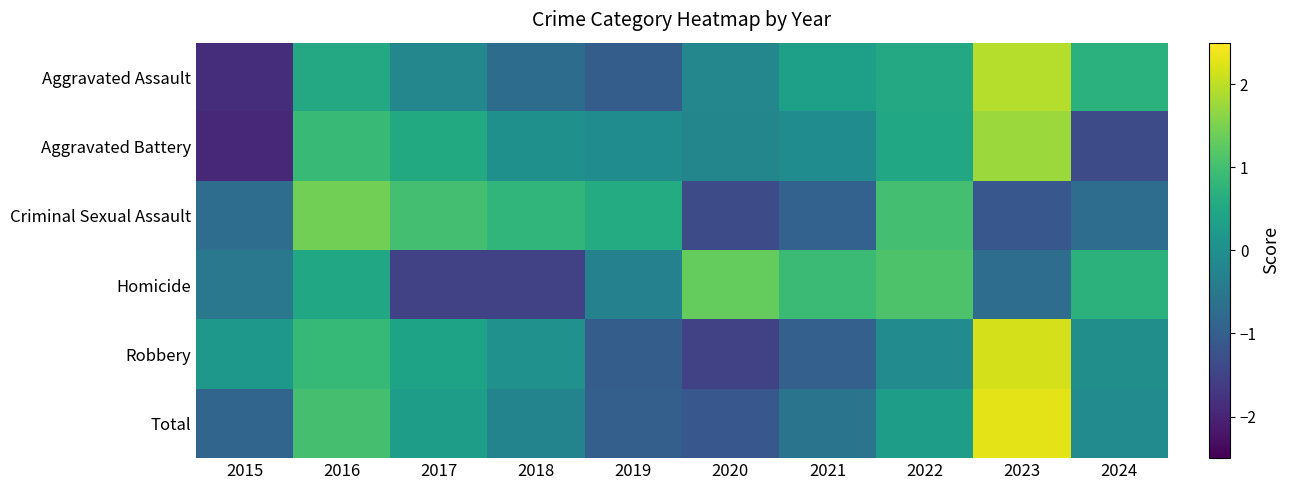

At 2024, list the series in order from smallest to largest.

Aggravated Battery, Criminal Sexual Assault, Total, Robbery, Aggravated Assault, Homicide